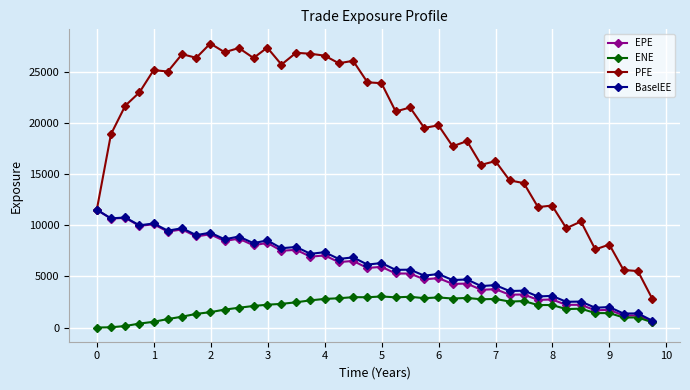

Count the number of categories in the chart.

40